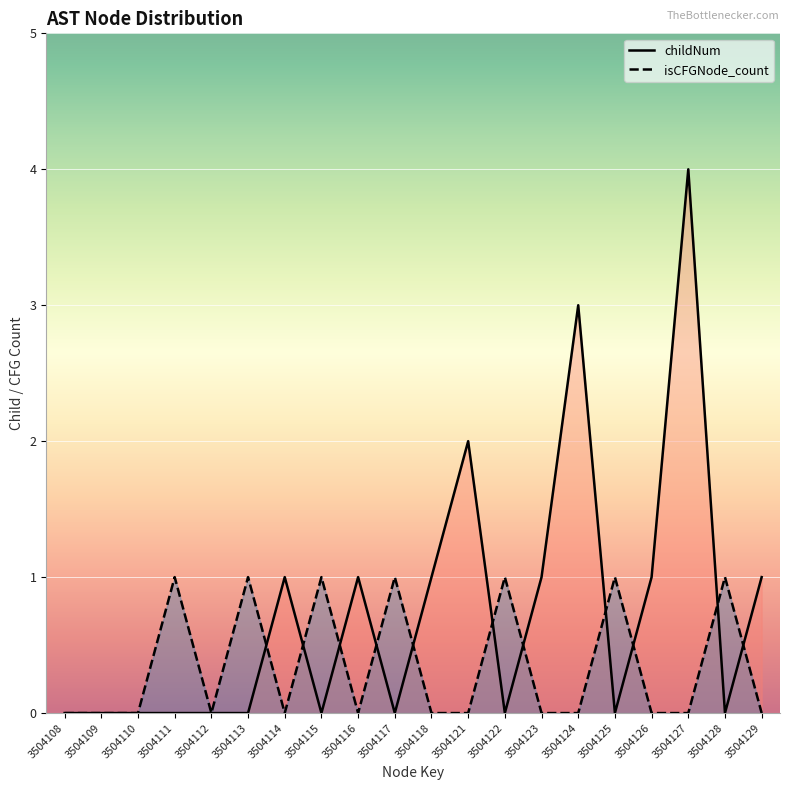

Does the chart display data point markers on the line(s)?

No